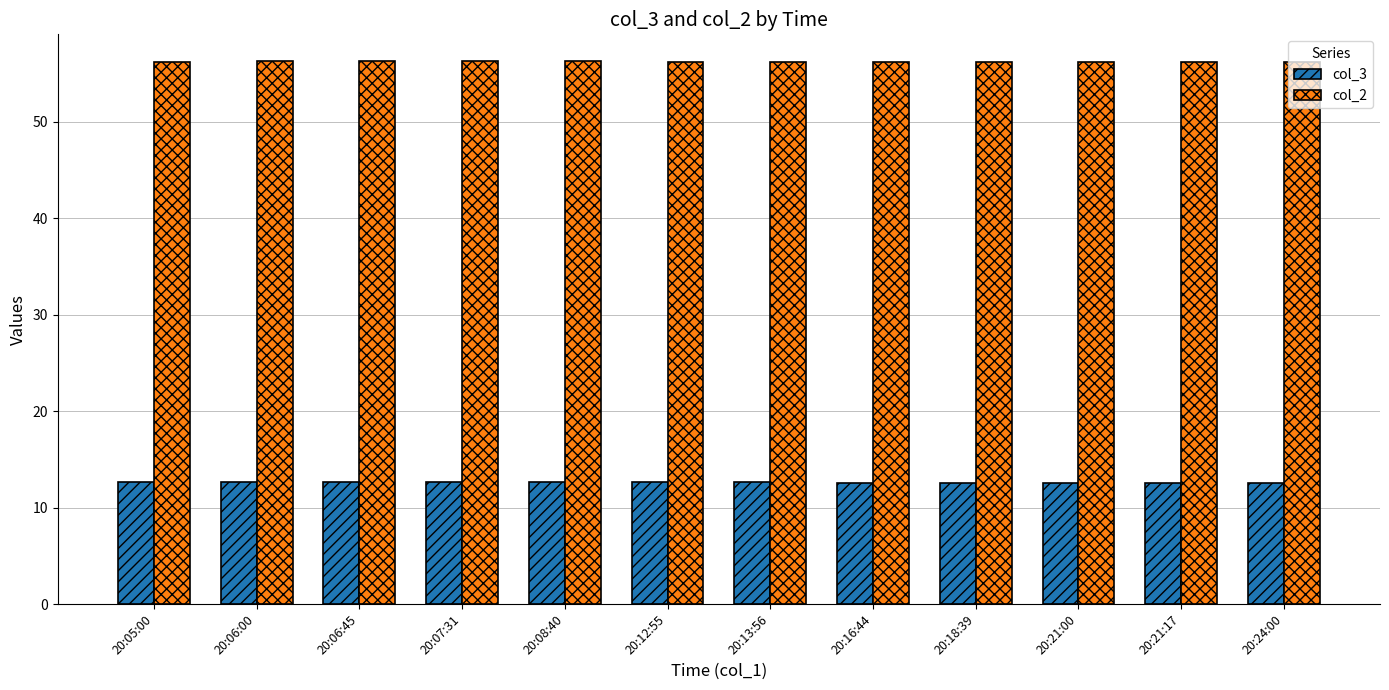

What is the label of the 3rd bar from the right?

20:21:00